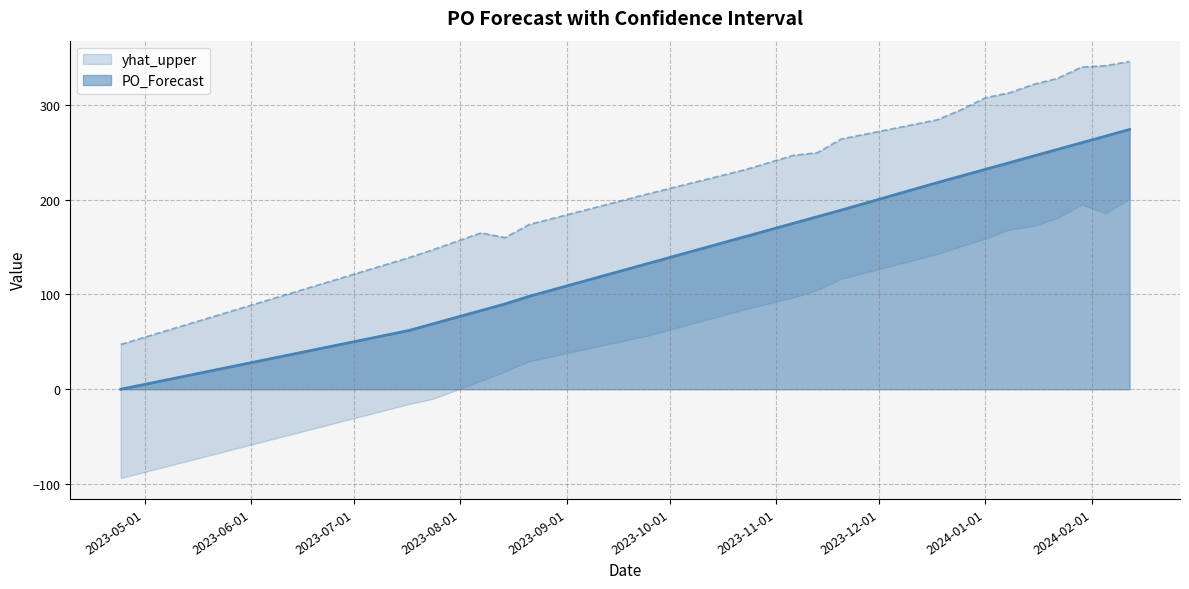

What is the sum of the yhat_upper values at 2023-08-07 and 2024-01-29?

504.8